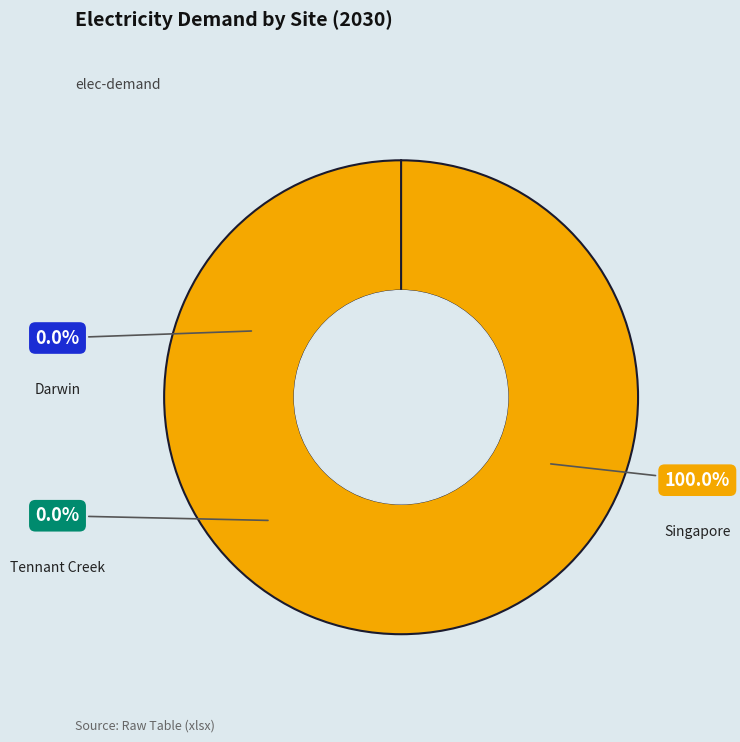

To the nearest percent, what portion does Singapore represent?

100%